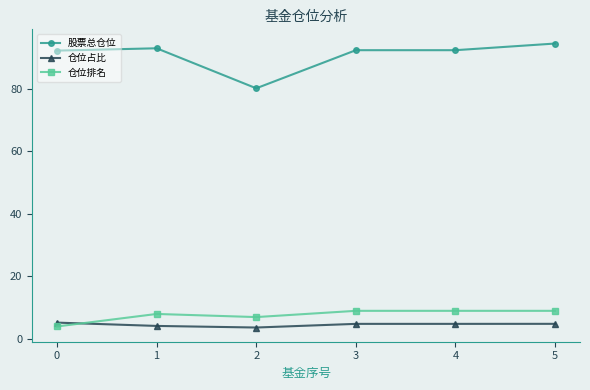

How many 仓位占比 values are between 4 and 5?

4